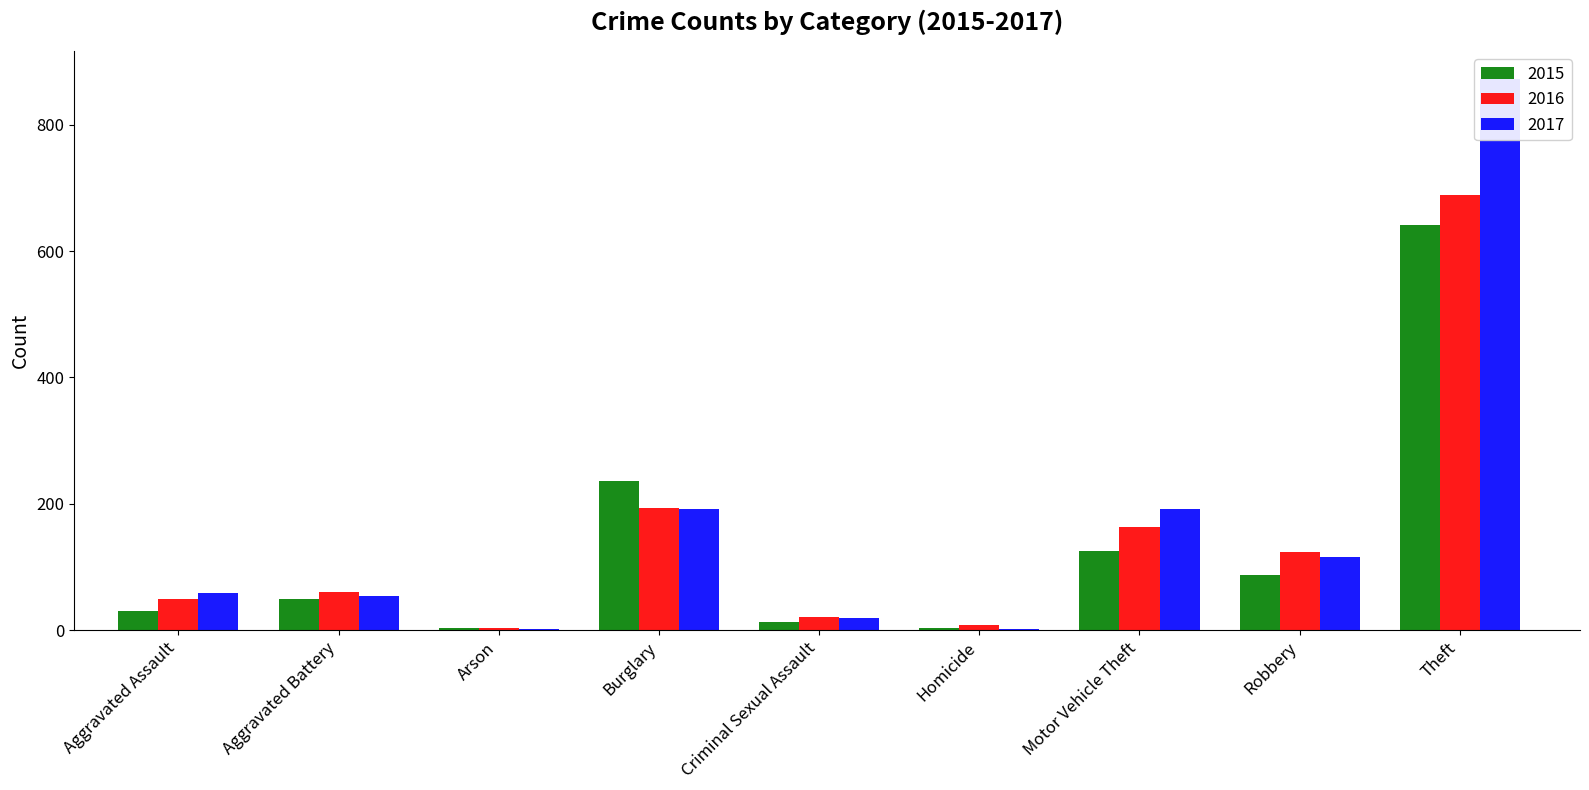

At how many categories does at least one series exceed 588?

1